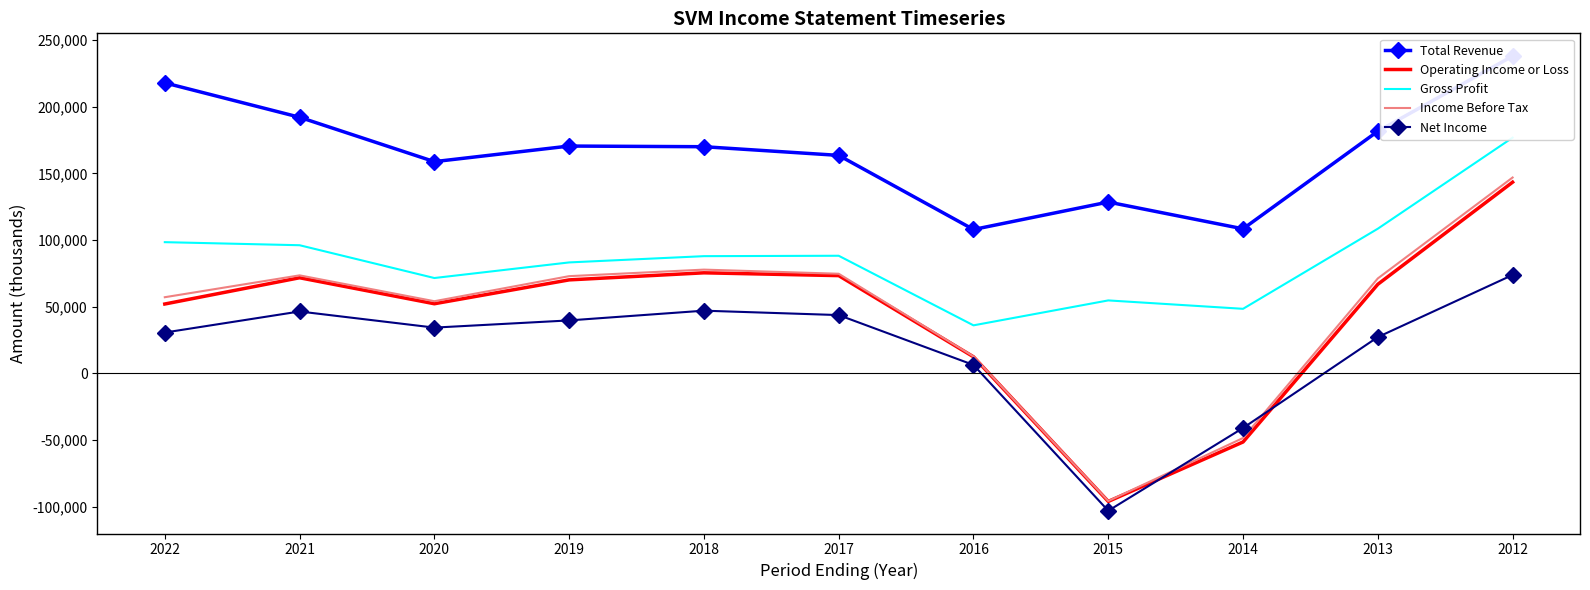

The Net Income series shows 14507 at 2021. True or false?

False